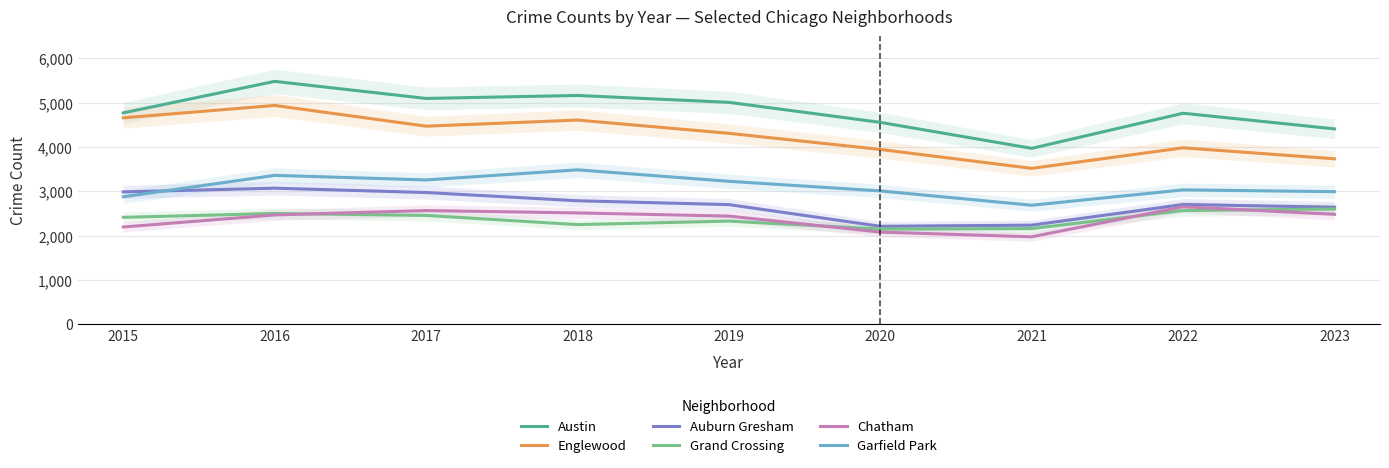

Reading right to left, list all the values displayed in this chart.

Austin: 2023=4409	2022=4762	2021=3970	2020=4556	2019=5008	2018=5163	2017=5096	2016=5481	2015=4770
Englewood: 2023=3734	2022=3982	2021=3518	2020=3945	2019=4309	2018=4608	2017=4470	2016=4938	2015=4658
Auburn Gresham: 2023=2642	2022=2703	2021=2237	2020=2211	2019=2700	2018=2787	2017=2973	2016=3071	2015=2987
Grand Crossing: 2023=2602	2022=2566	2021=2160	2020=2149	2019=2328	2018=2249	2017=2456	2016=2500	2015=2413
Chatham: 2023=2481	2022=2652	2021=1974	2020=2080	2019=2441	2018=2513	2017=2566	2016=2467	2015=2195
Garfield Park: 2023=2992	2022=3033	2021=2686	2020=3009	2019=3226	2018=3485	2017=3257	2016=3360	2015=2877